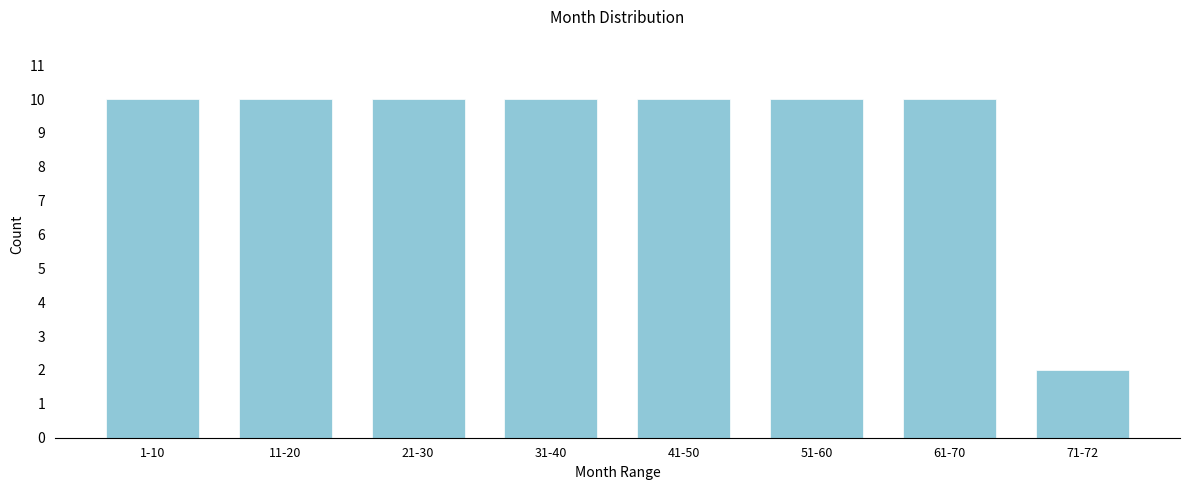

Reading left to right, extract all data points from this chart.

1-10=10	11-20=10	21-30=10	31-40=10	41-50=10	51-60=10	61-70=10	71-72=2